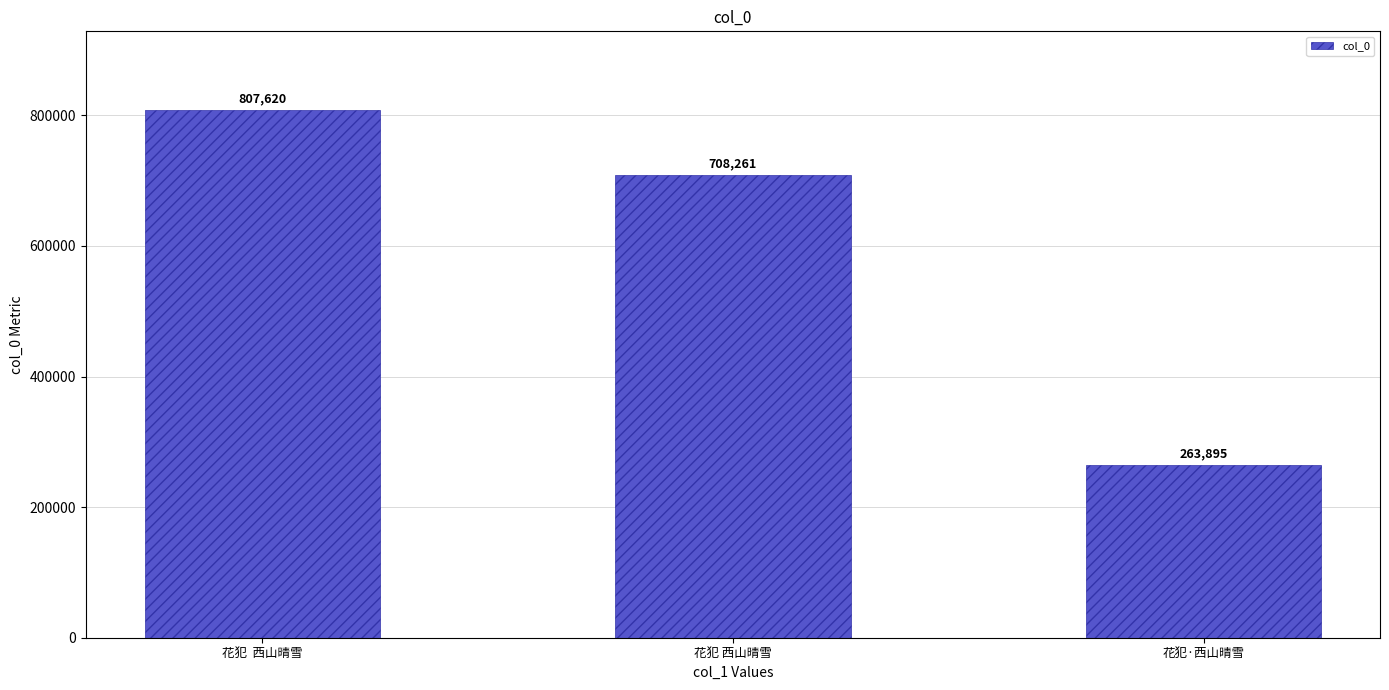

List the labels in order of value, smallest first.

花犯·西山晴雪, 花犯 西山晴雪, 花犯  西山晴雪